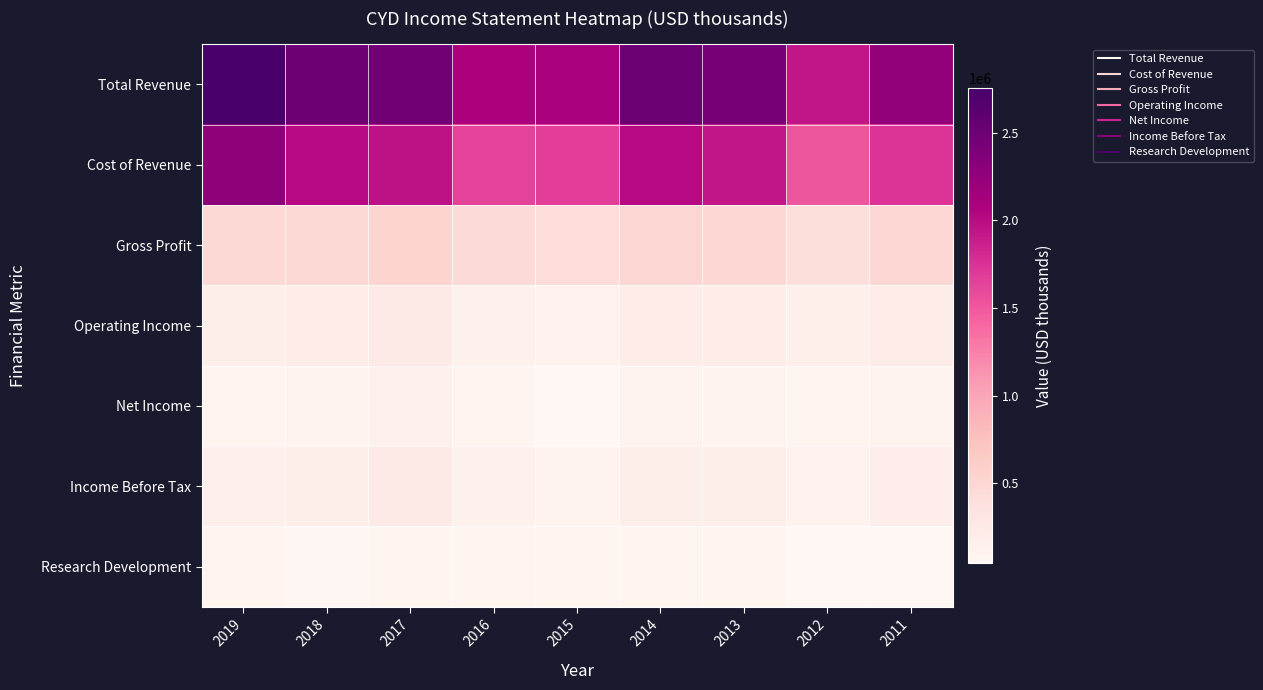

What is the spread (max minus min) of values at 2014?

2435500